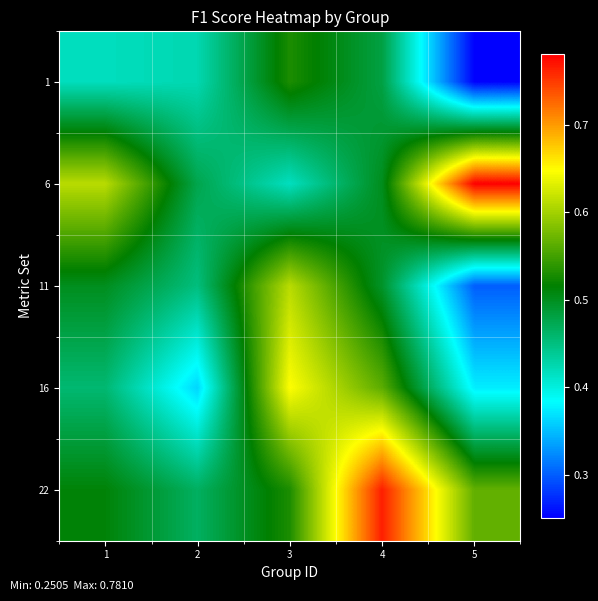

What is the total value across all series at 5?

2.3